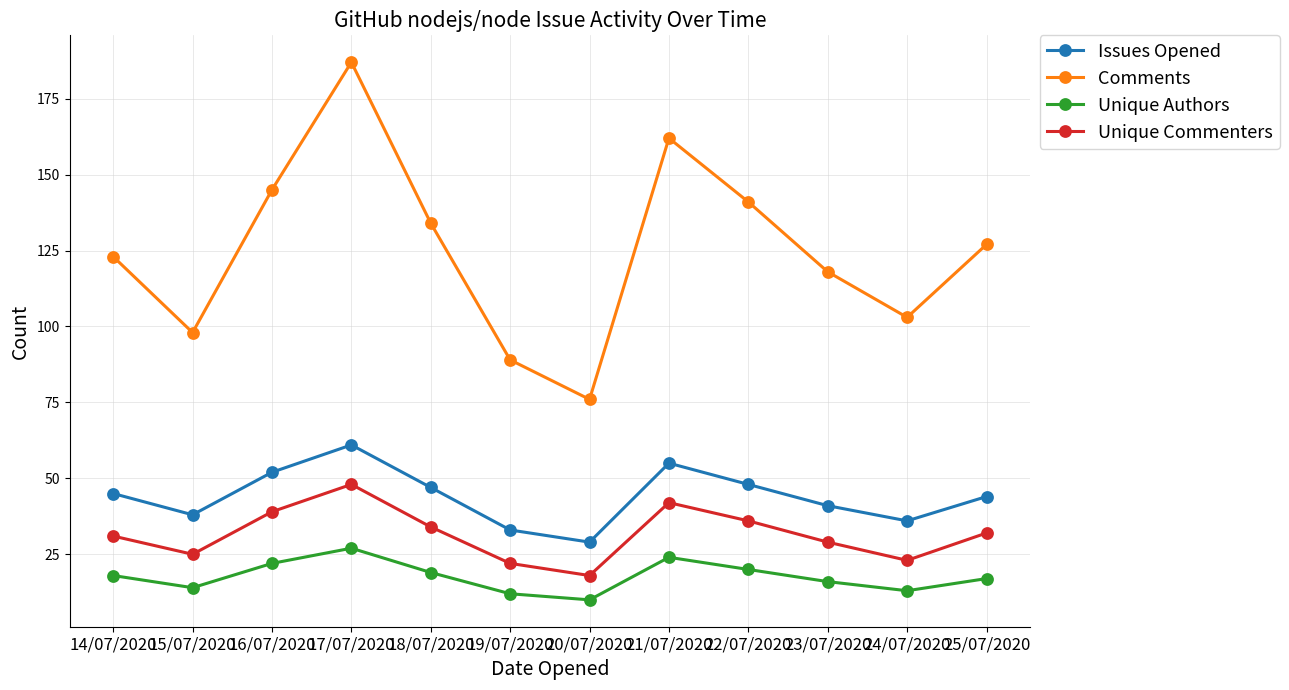

How many interior local peaks does the Unique Authors series have?

2